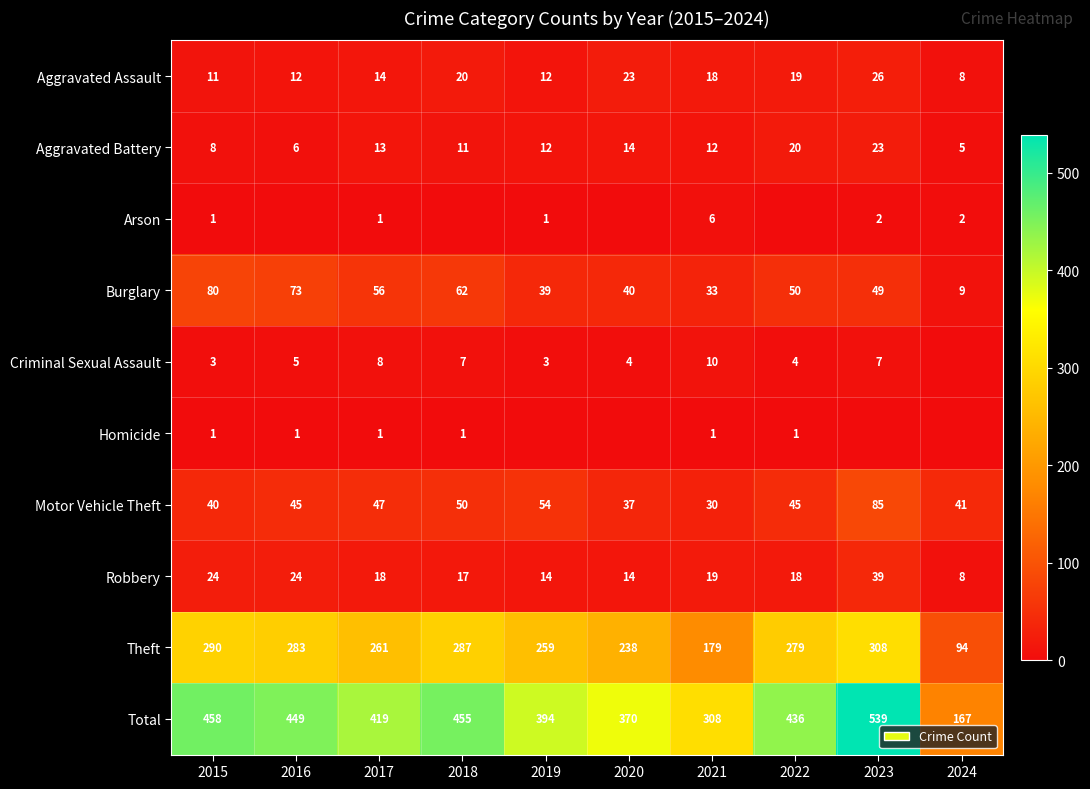

At which label does Total first exceed 436?

2015